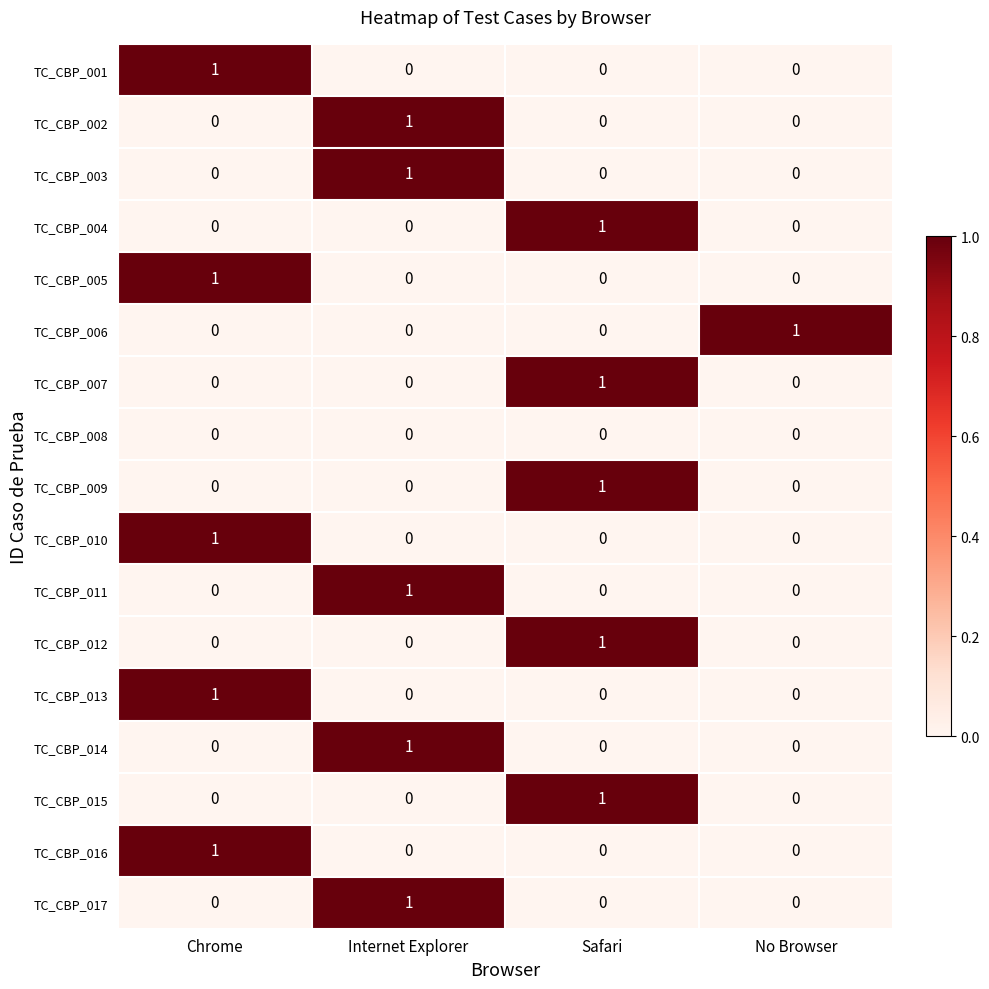

What is the maximum value shown in the chart?

1